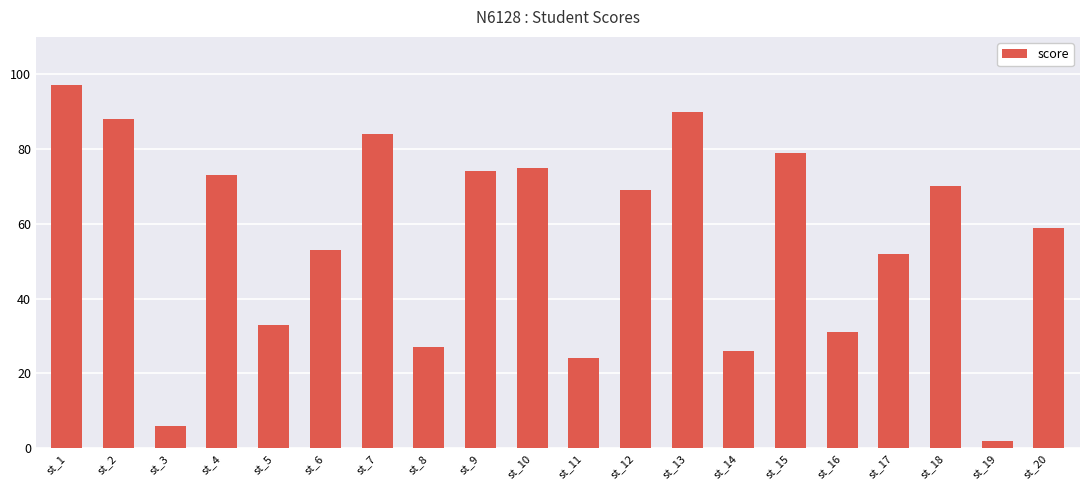

Approximately how many times larger is the value at st_20 compared to st_12?

0.9